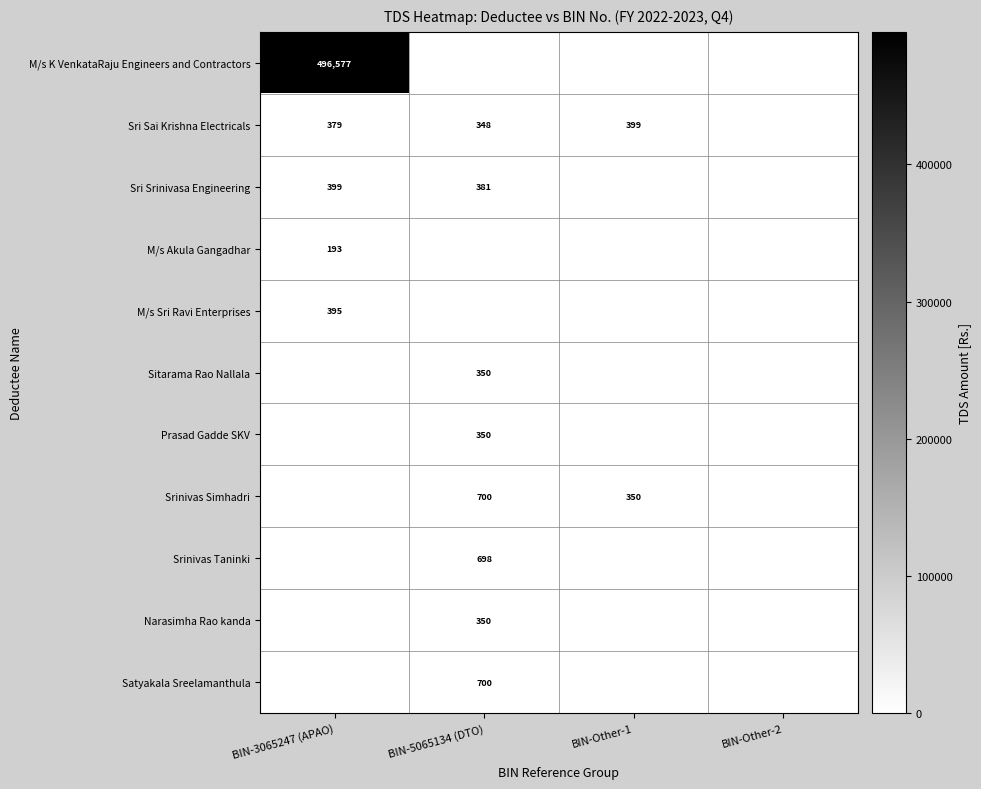

What is the sum of the Sri Sai Krishna Electricals values at BIN-3065247 (APAO) and BIN-Other-1?

778